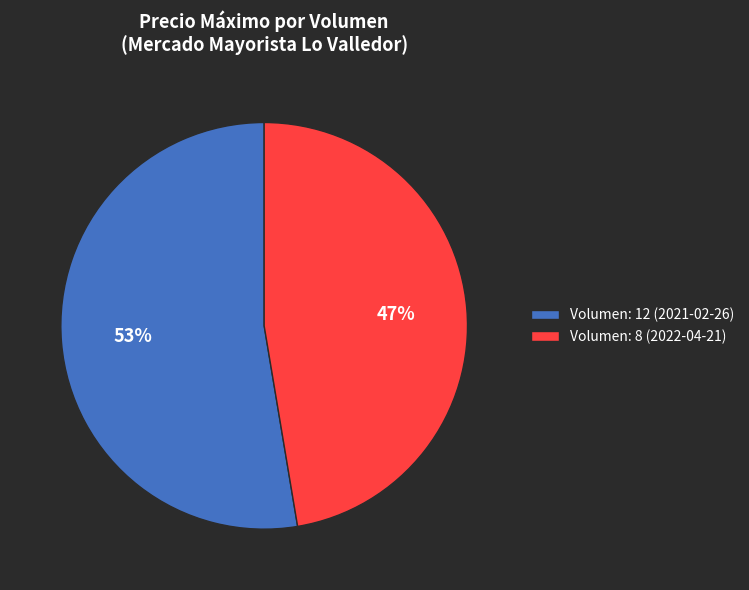

Combined, do Volumen: 12 (2021-02-26) and Volumen: 8 (2022-04-21) account for over 50%?

Yes